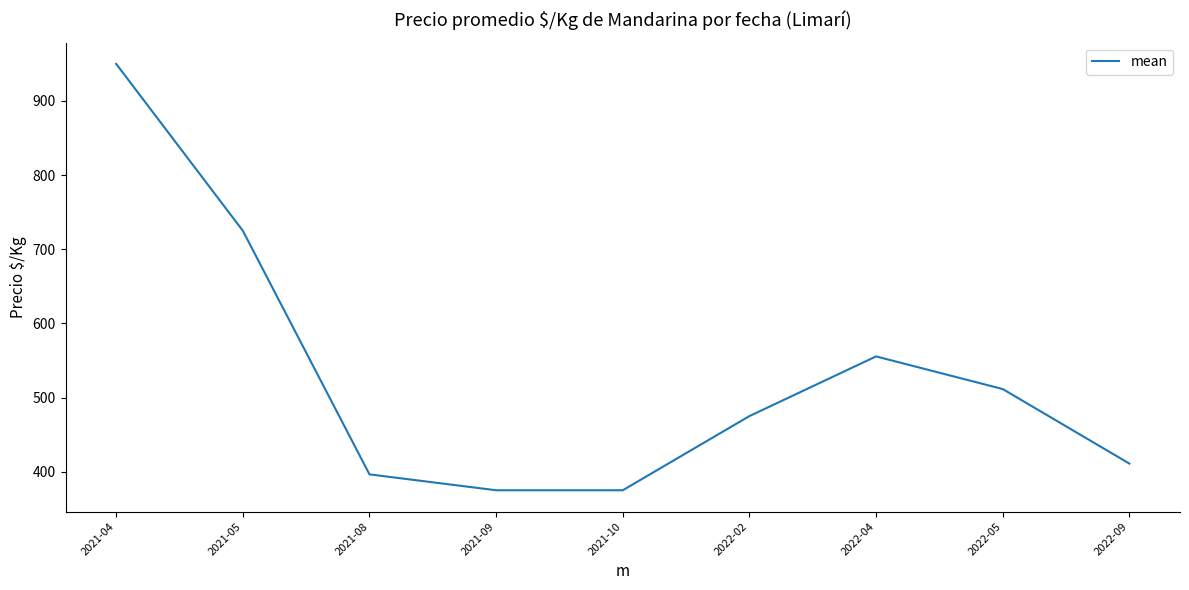

Read the value at 2021-10.

375.0